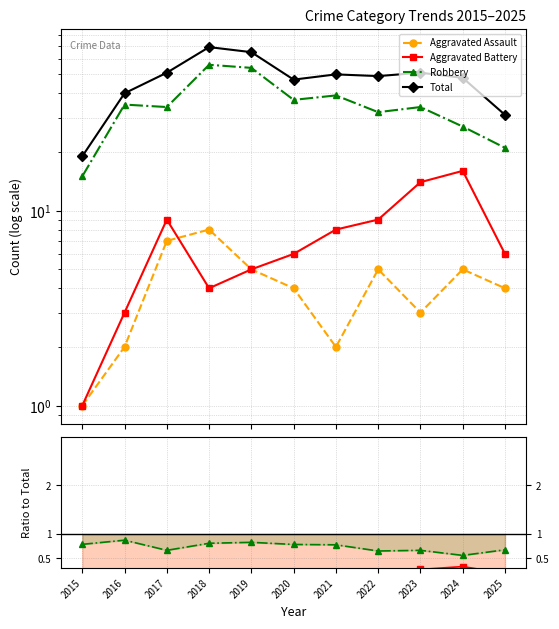

What is the total value across all series at 2016?

41.0